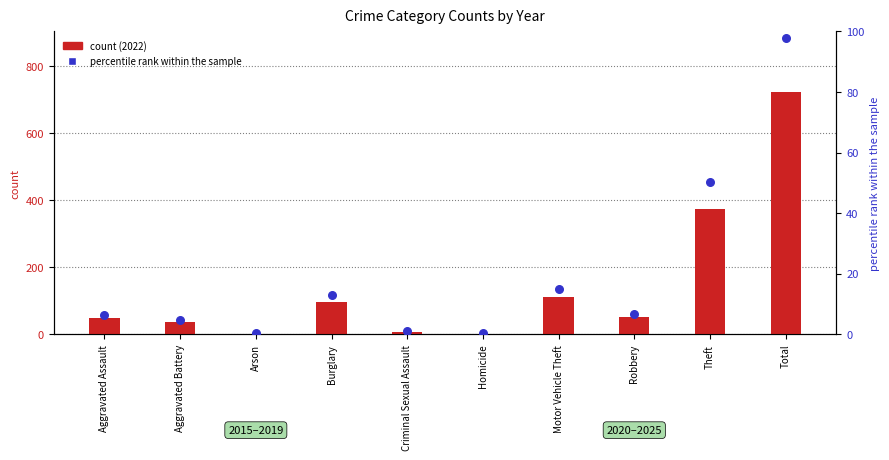

What is the change in value from Robbery to Total?

+90.9